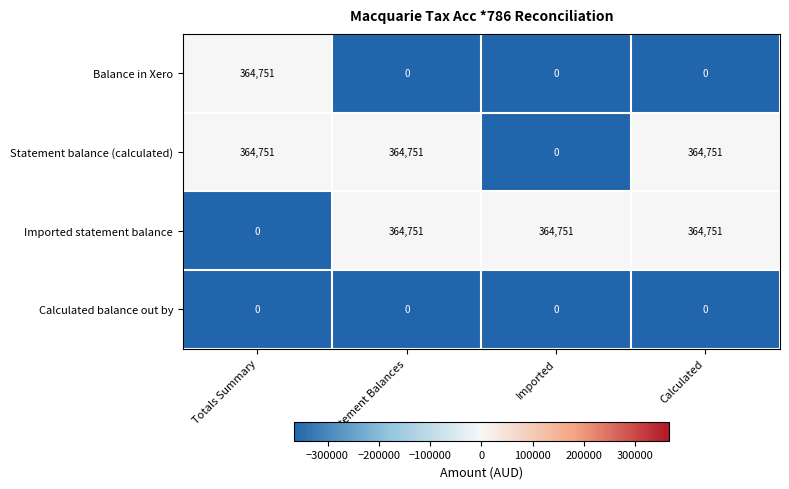

How many series are shown in this chart?

4